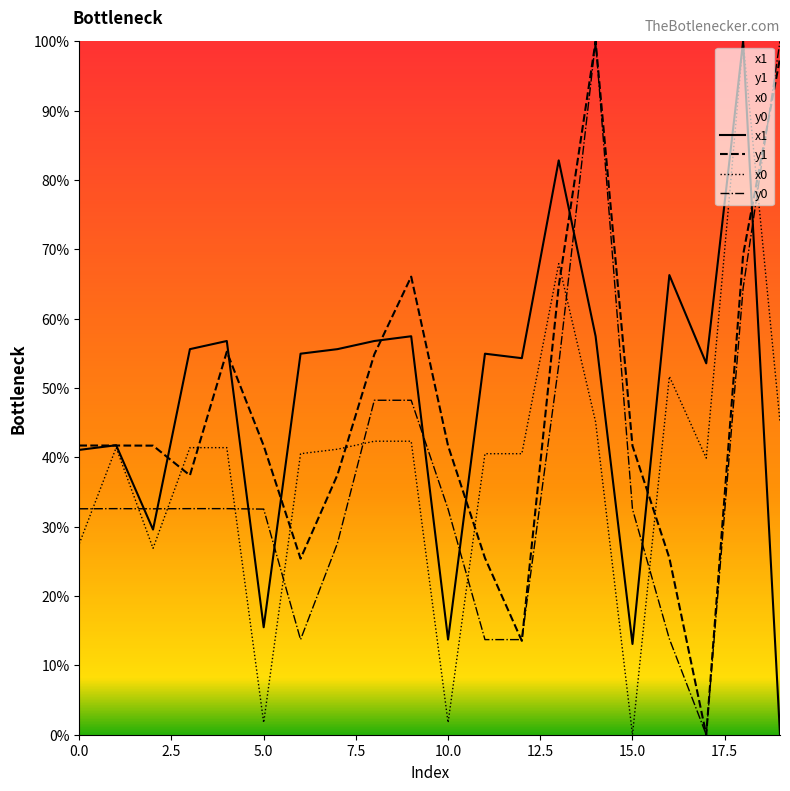

Reading left to right, extract all data points from this chart.

x1: 41.1	41.8	29.6	55.6	56.8	15.5	54.9	55.6	56.8	57.5	13.7	54.9	54.3	82.8	57.5	13.1	66.3	53.6	100.0	0.0
y1: 41.7	41.7	41.7	37.4	55.2	41.7	25.4	37.5	54.9	66.1	41.7	25.5	13.5	64.7	100.0	41.7	25.5	0.0	69.2	97.6
x0: 27.5	41.4	26.9	41.4	41.4	1.7	40.5	41.2	42.3	42.3	1.7	40.5	40.5	67.9	45.1	0.0	51.7	39.9	100.0	45.1
y0: 32.6	32.6	32.6	32.6	32.6	32.5	13.7	27.6	48.2	48.2	32.5	13.7	13.7	53.3	100.0	32.5	13.8	0.0	64.4	100.0